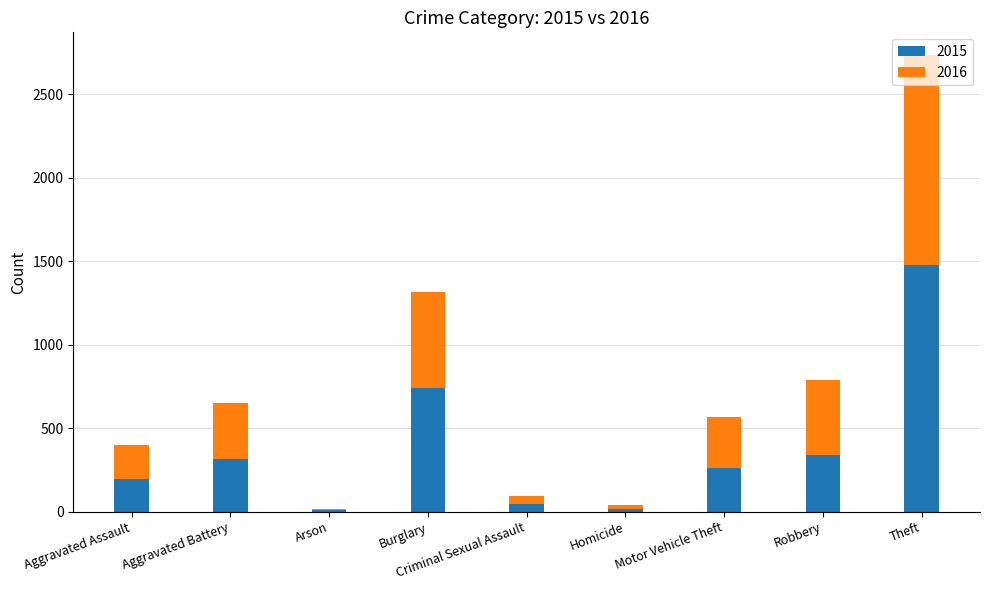

What is the sum of all 2015 values?

3392